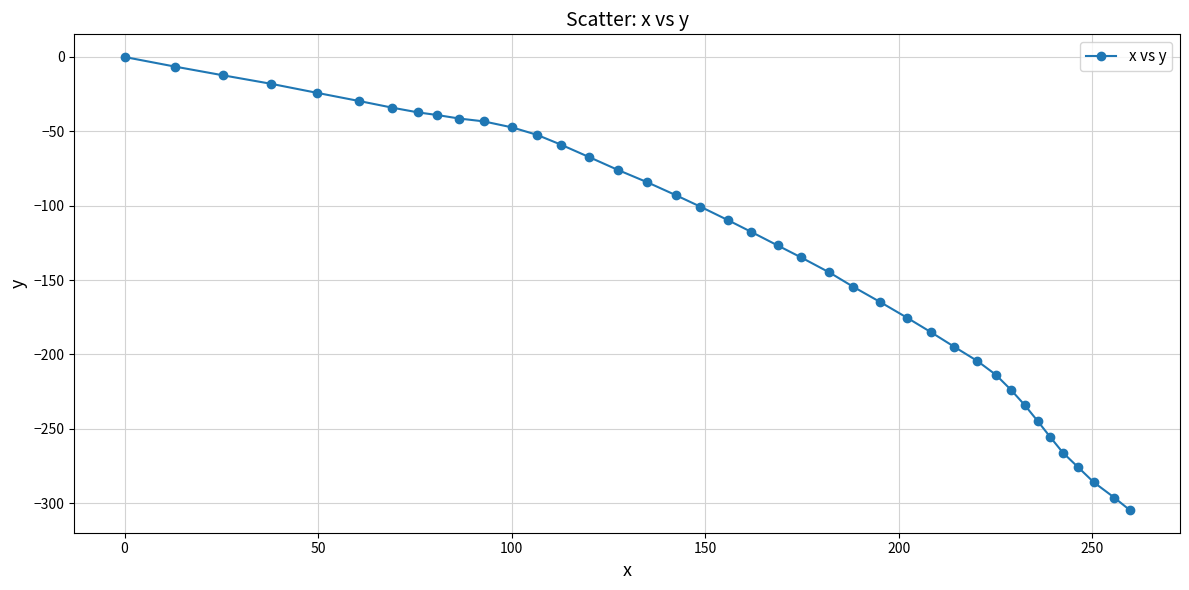

What is the minimum value shown in the chart?

-304.7